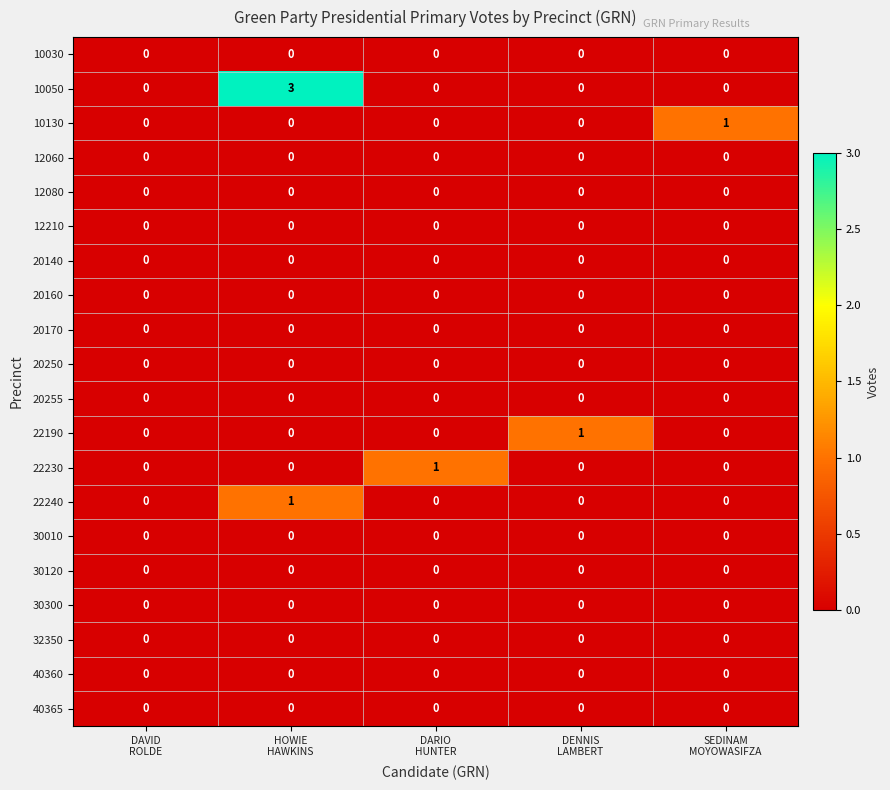

Which series has the largest total across all categories?

10050